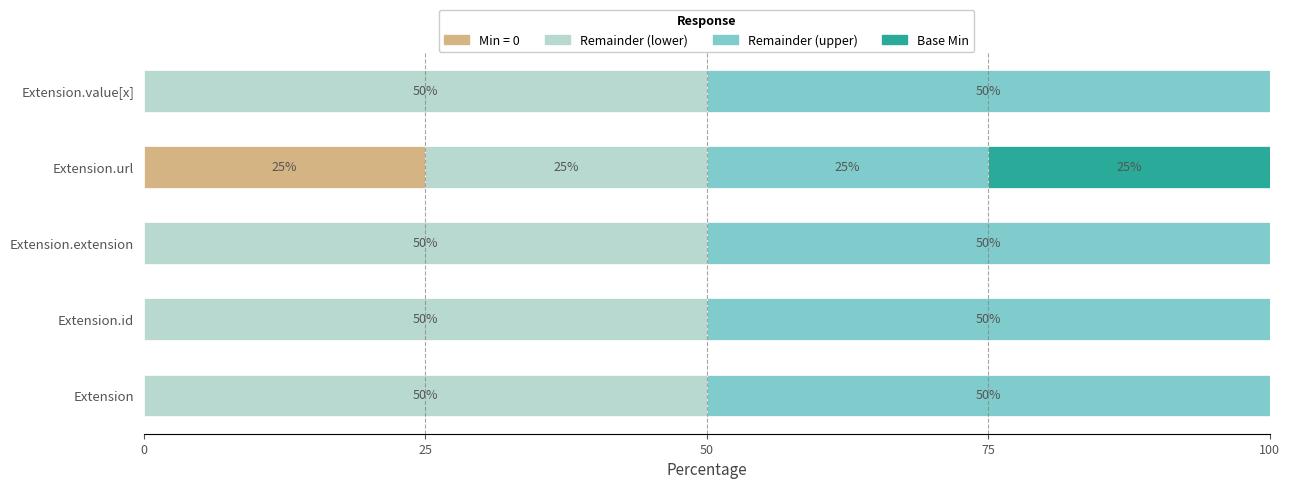

What is the total value across all series at Extension?

100